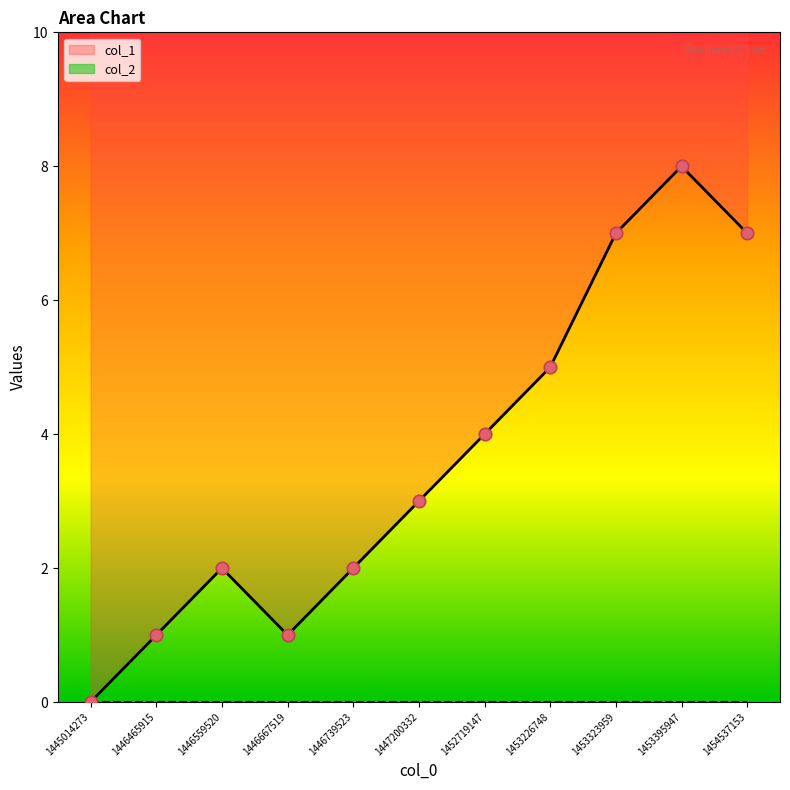

What is the change in value from 1446465915 to 1446739523?

+1